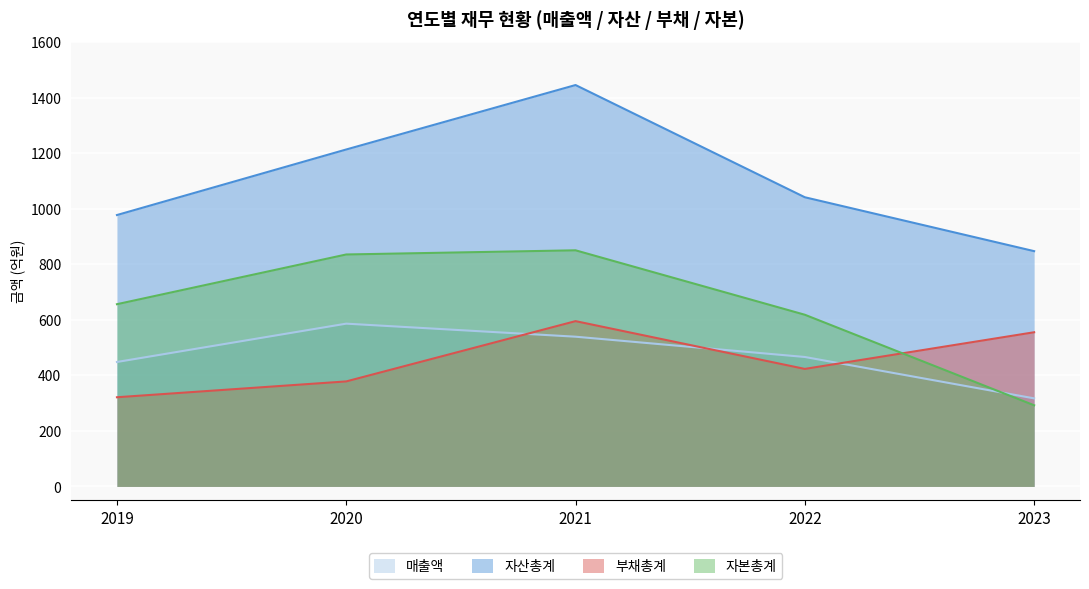

The 부채총계 series shows 555 at 2023. True or false?

True